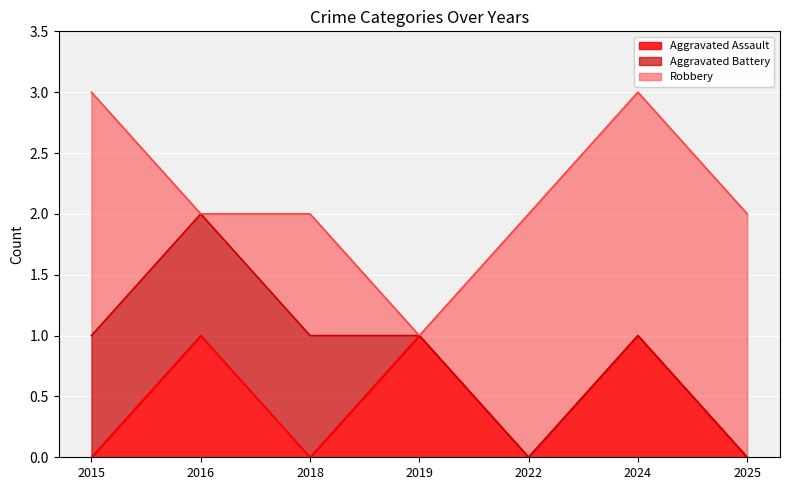

What is the value of the Aggravated Assault point at the 6th from the left?

1